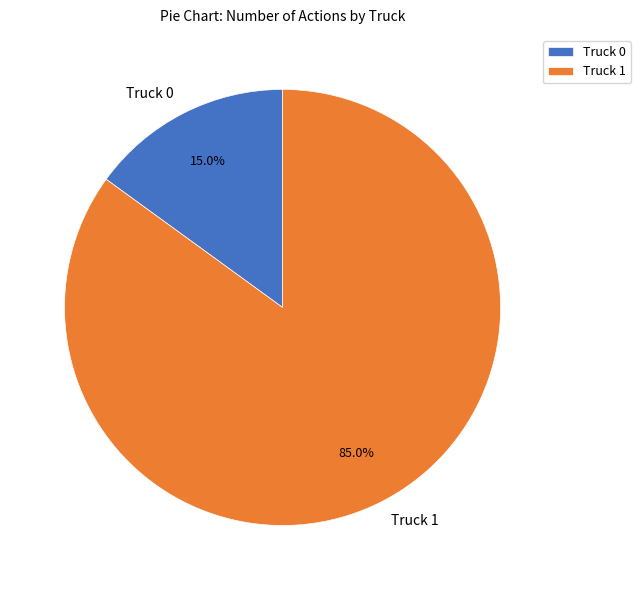

Is there a majority slice in this chart?

Yes